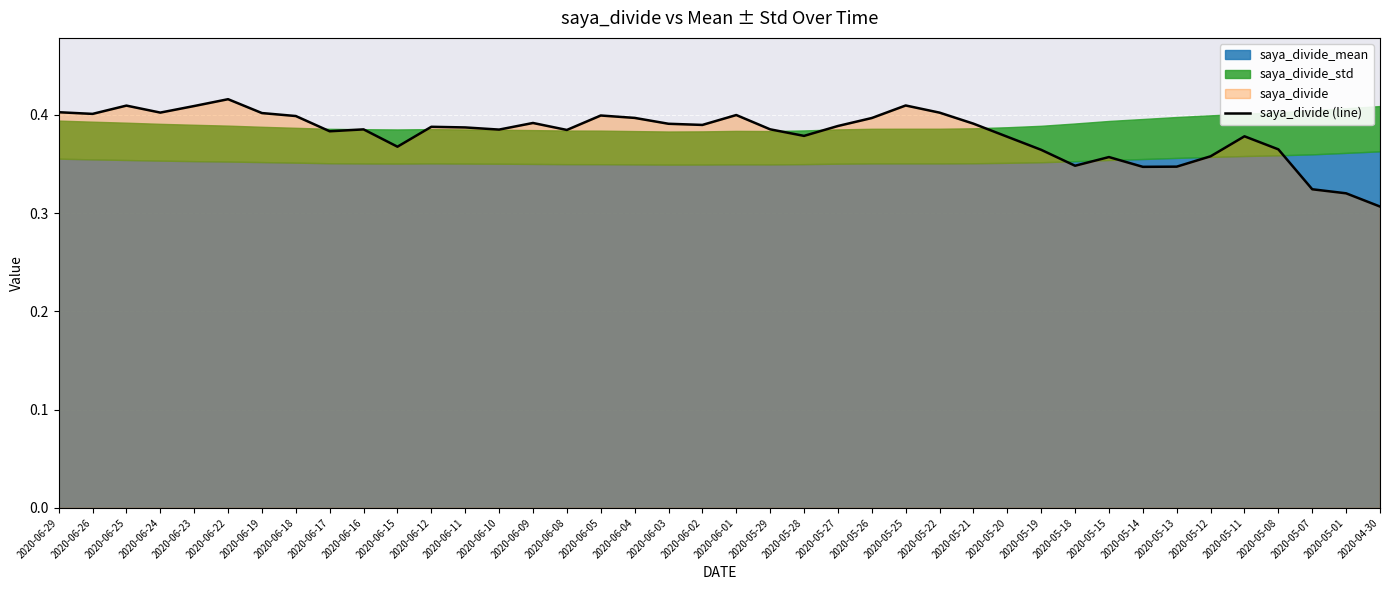

Is it true that the value at 2020-06-10 is 0.3?

False